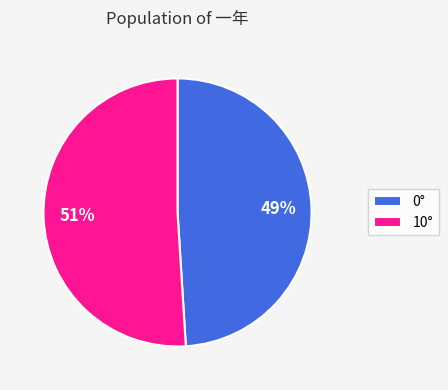

Between 10° and 0°, which is larger?

10°